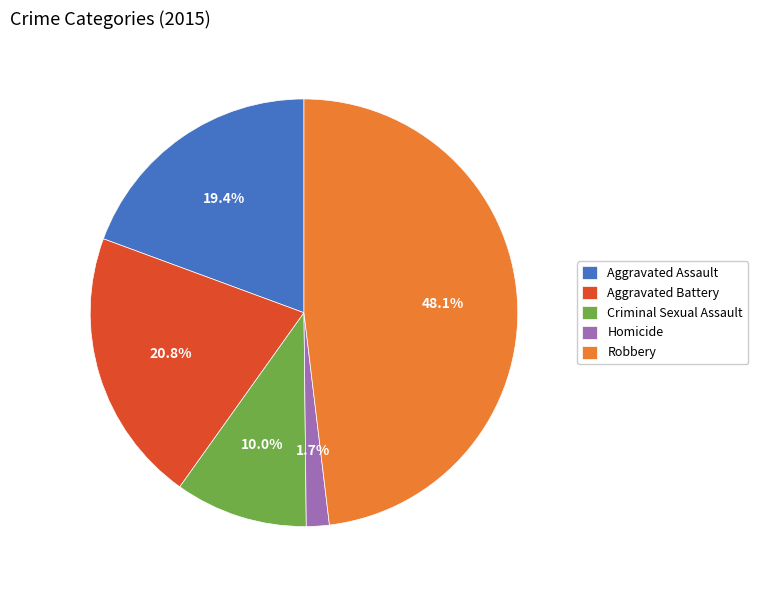

To the nearest percent, what is the average slice percentage?

20%